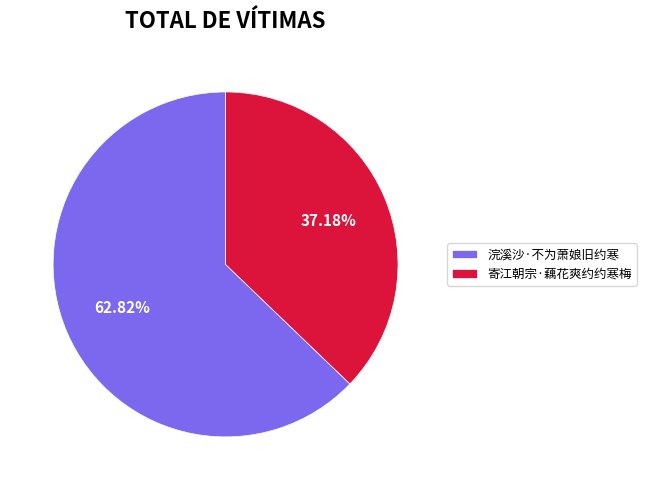

What percentage is the 浣溪沙·不为萧娘旧约寒 slice, to the nearest percent?

63%